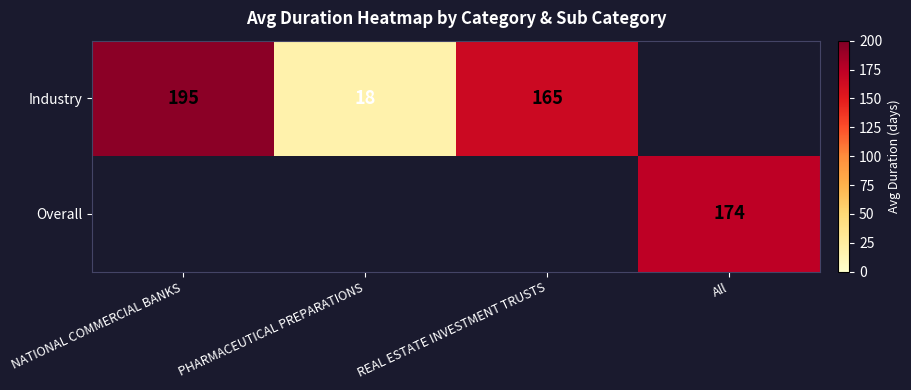

True or false: Overall has a value of 174 at All.

True